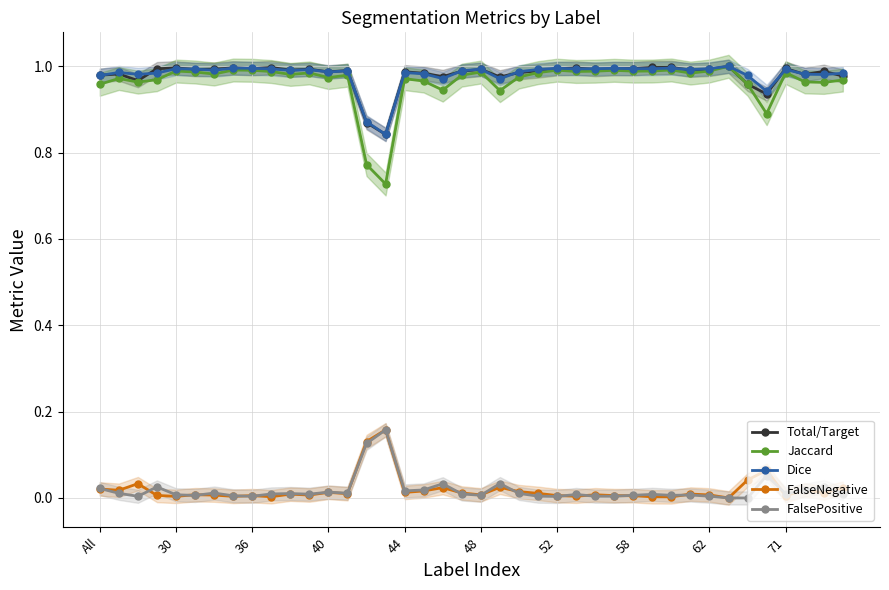

How many series are shown in this chart?

5